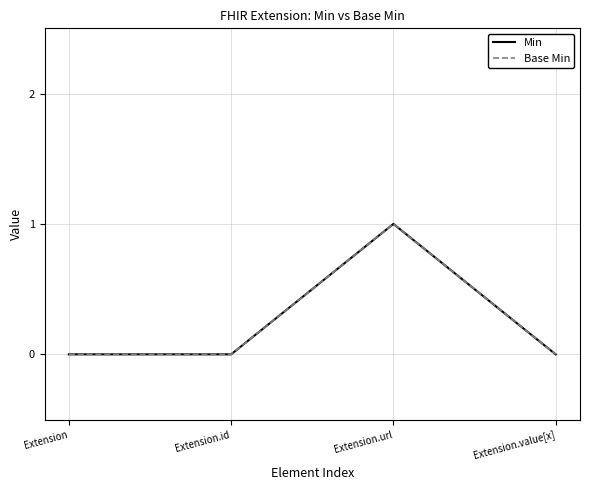

Is it true that Base Min equals 0 at Extension.value[x]?

True